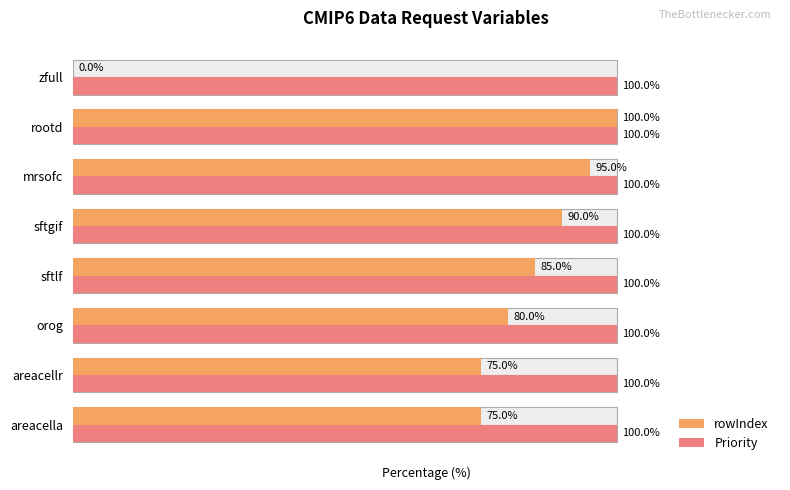

Which series has the largest total across all categories?

rowIndex